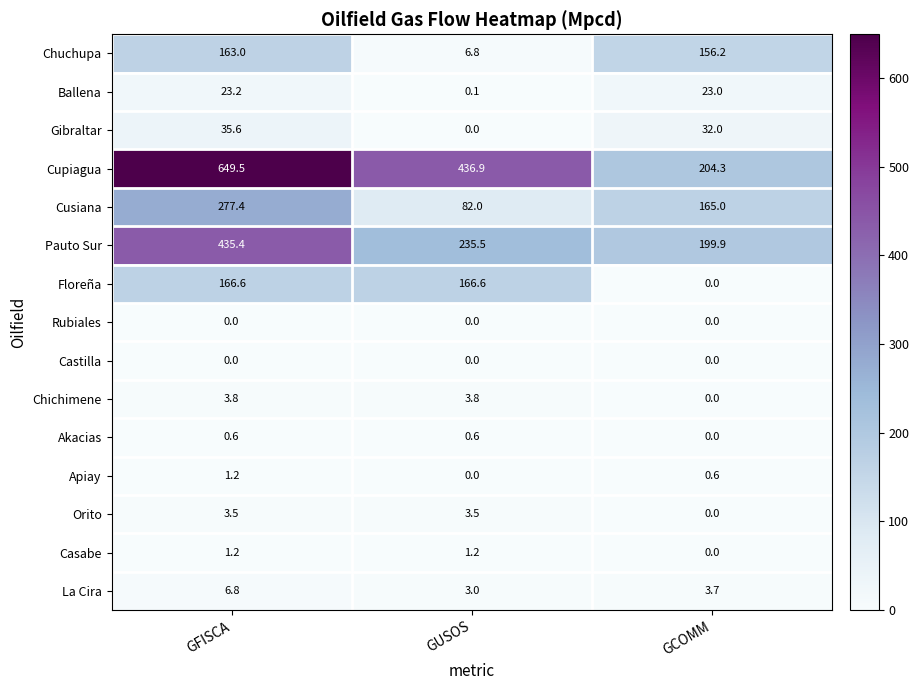

Between GFISCA and GUSOS, which series saw the biggest shift?

Cupiagua